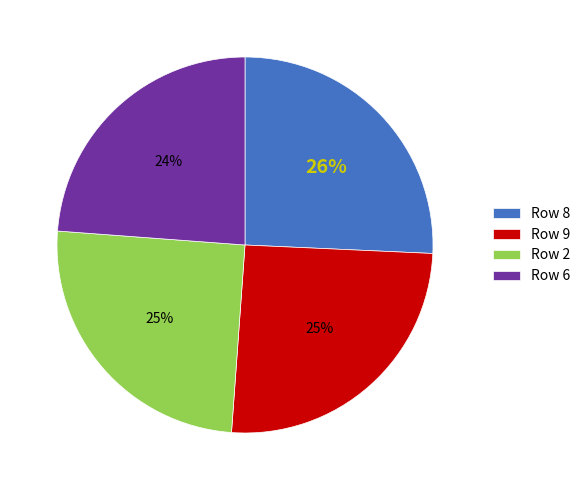

To the nearest percent, what portion does Row 9 represent?

25%